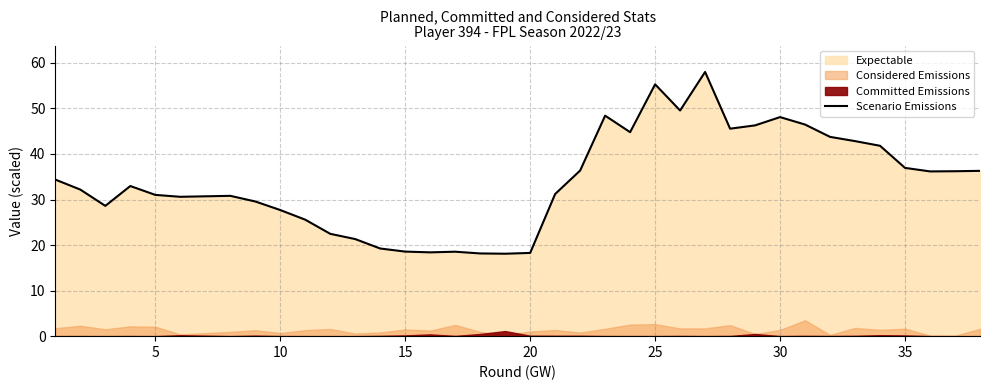

The value at 15 is 58.8. True or false?

False